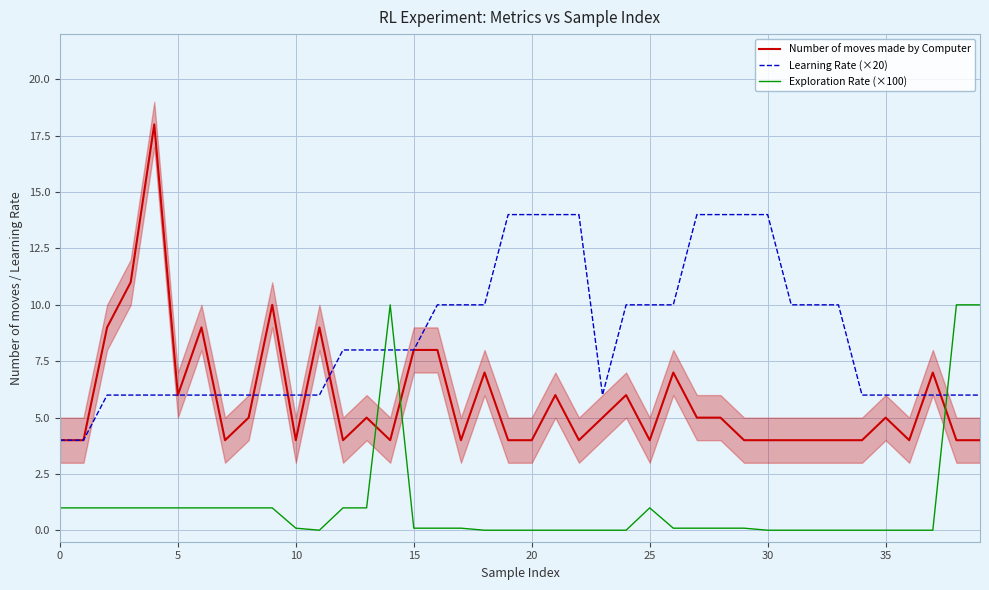

True or false: Number of moves made by Computer and Exploration Rate (×100) intersect in this chart.

True